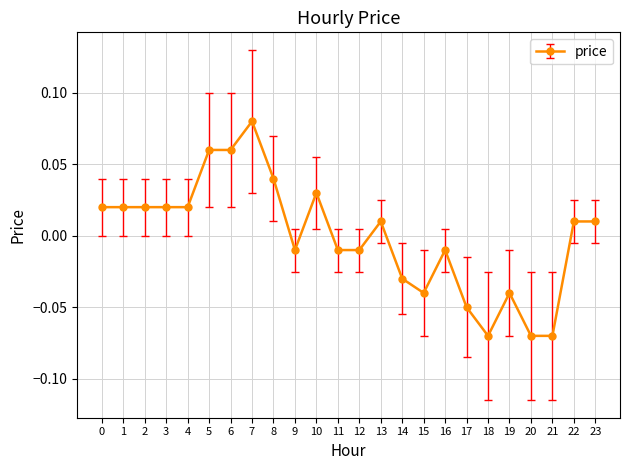

At which category does the chart reach its peak across all series?

7